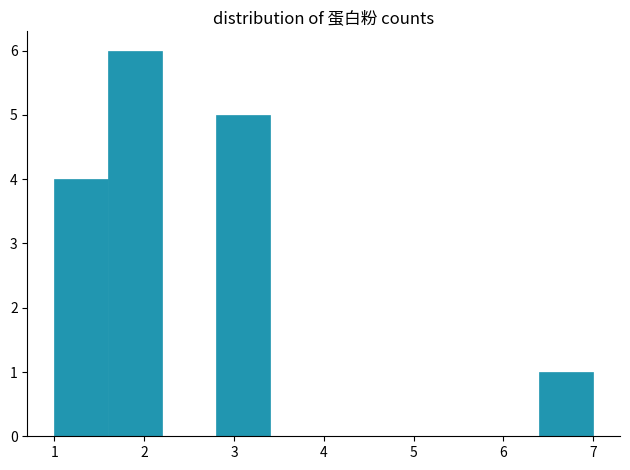

Over which range of the x-axis is the bar tallest?

1.6 to 2.2